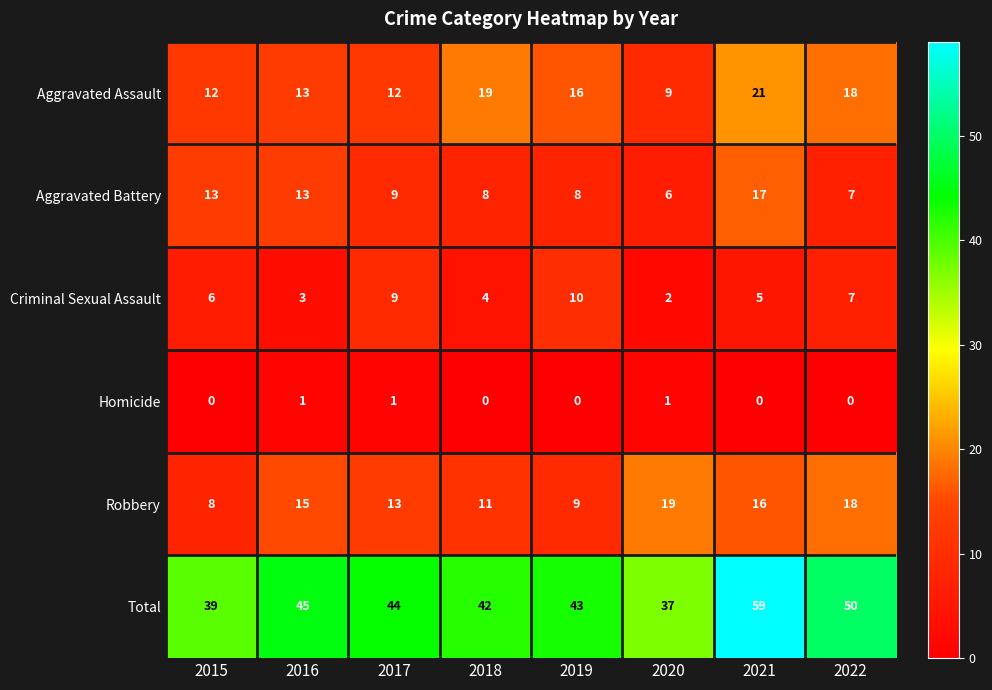

List the labels in order of Robbery value, smallest first.

2015, 2019, 2018, 2017, 2016, 2021, 2022, 2020